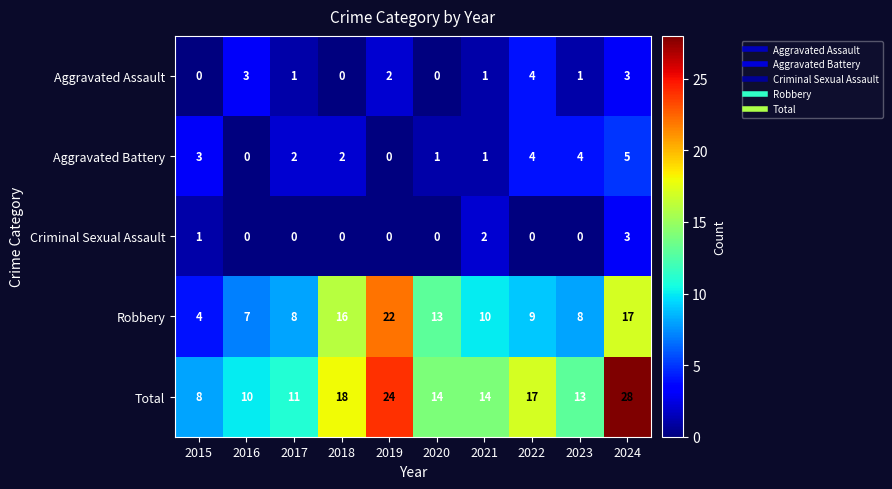

At which category is the sum across all series the highest?

2024